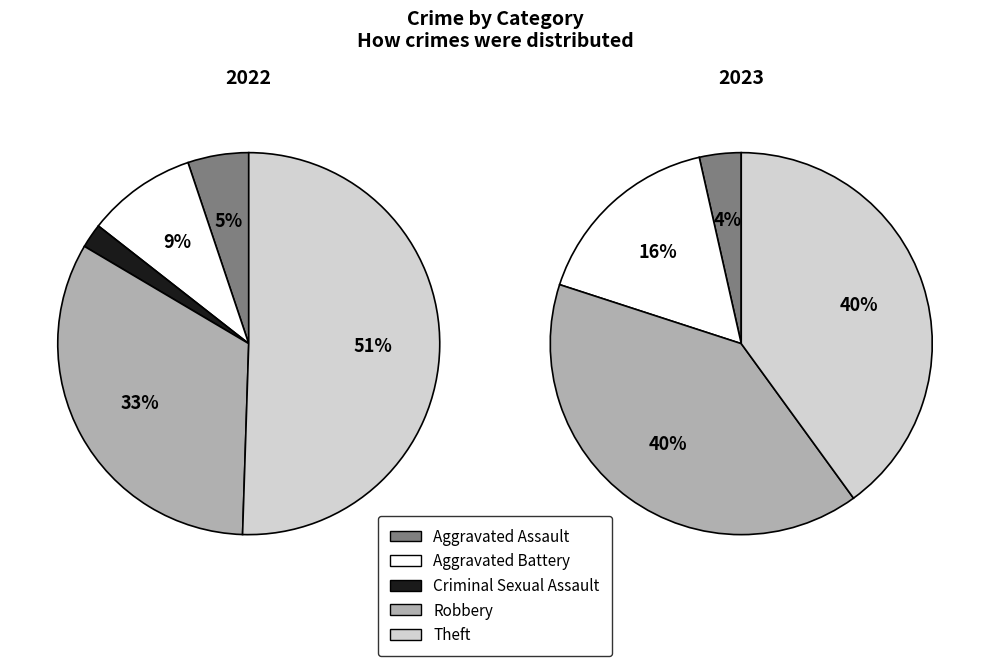

Count the number of slices in the pie.

5